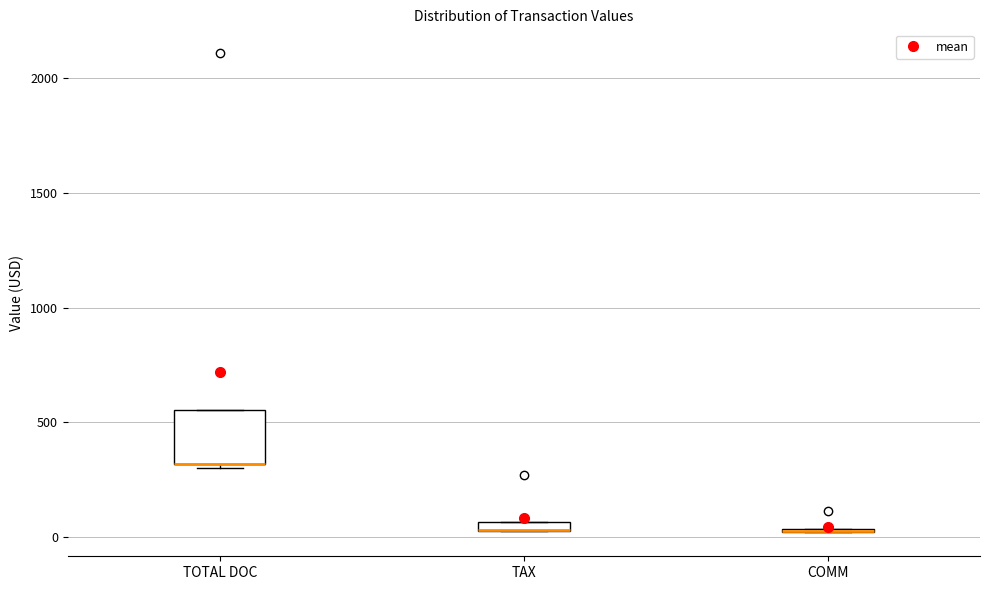

Where is the lower edge of the box for TAX on the y-axis? The values are not printed on the chart, so give them approximately, as read against the axis.

0